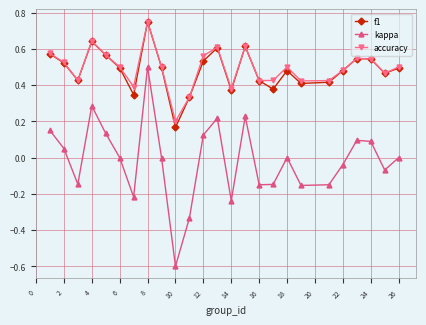

True or false: accuracy has more than 2 interior local peaks.

True